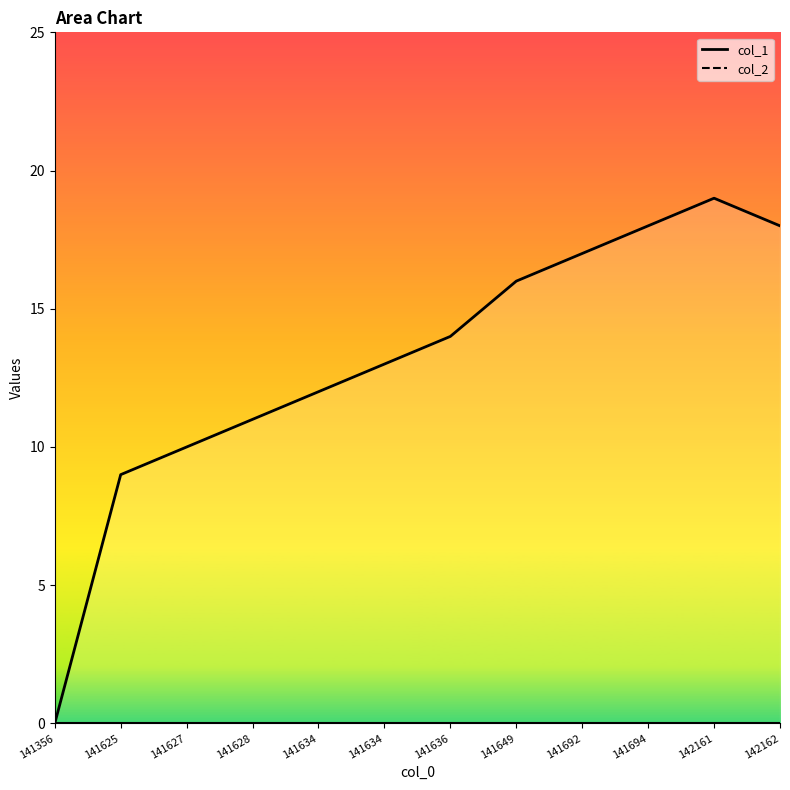

How many lines are shown in the chart?

1